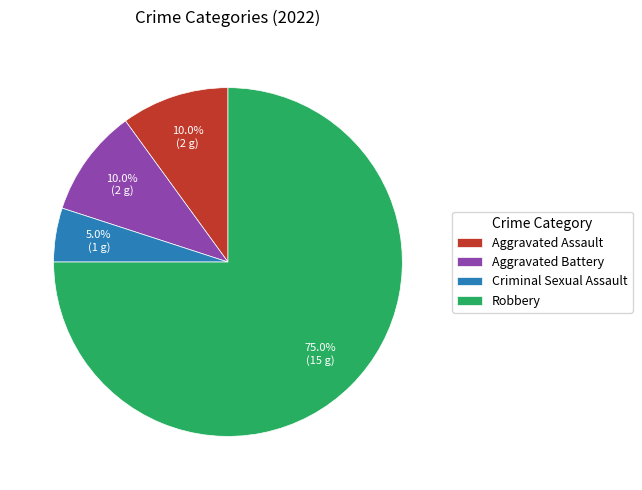

Between Criminal Sexual Assault and Robbery, which is larger?

Robbery